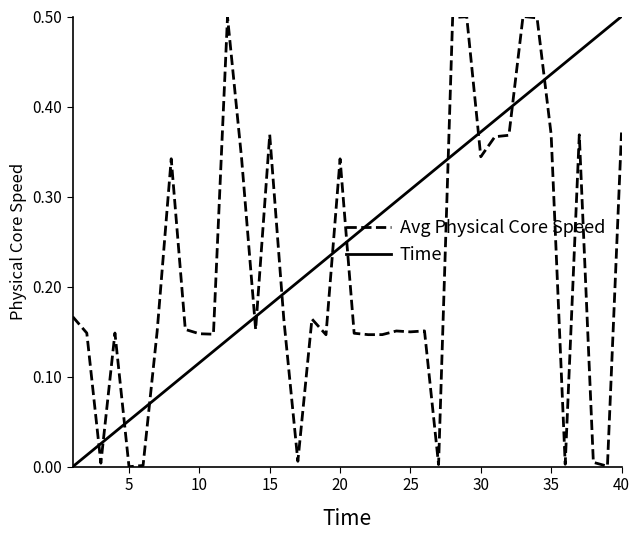

Count the number of categories in the chart.

40